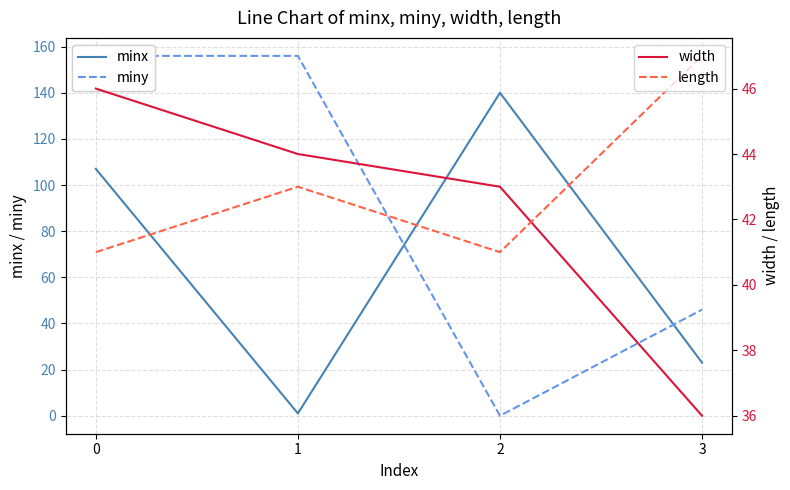

What is the difference between the maximum and minimum values in the minx series?

139